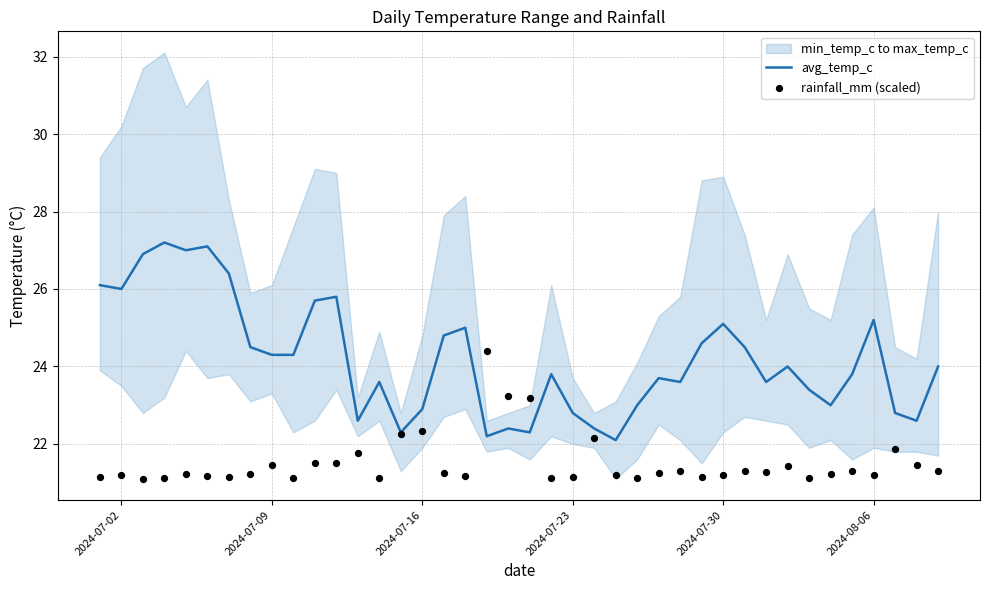

What is the lowest value of the avg_temp_c series?

22.1